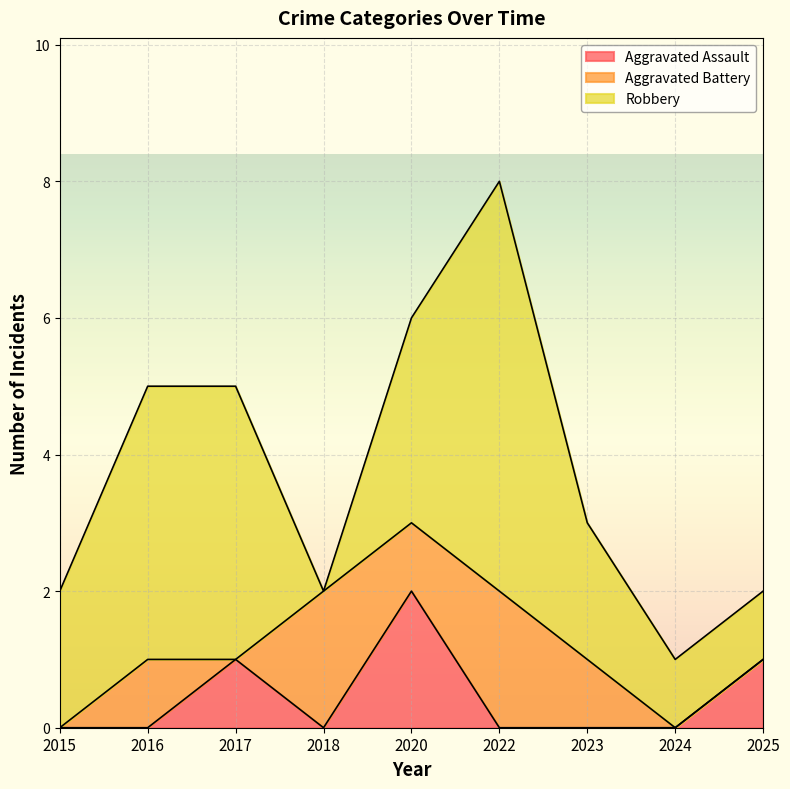

What is the maximum value for Aggravated Battery?

2